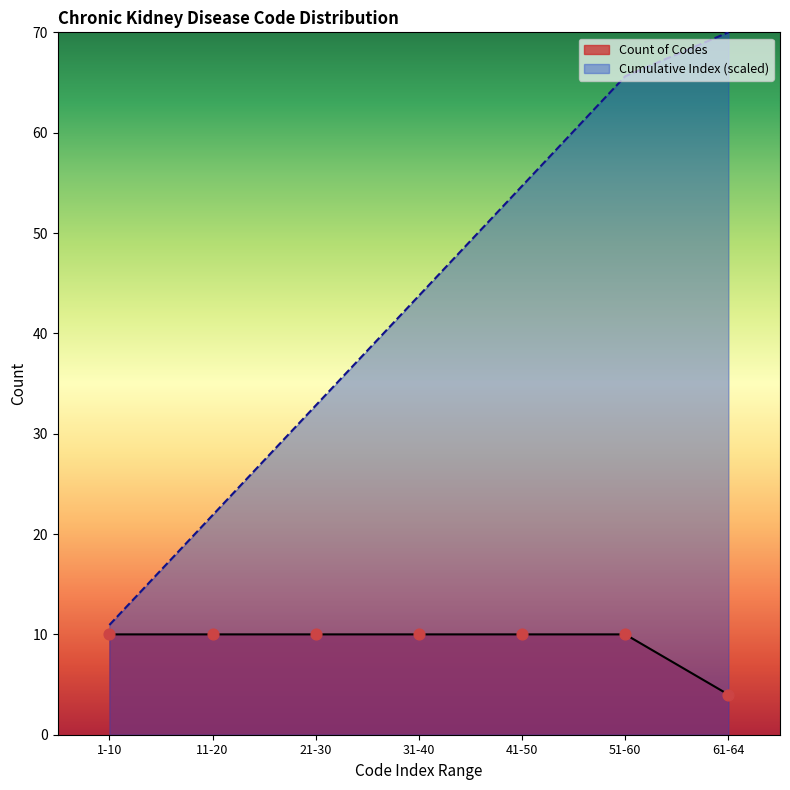

Which series has the largest total across all categories?

Cumulative Index (scaled)